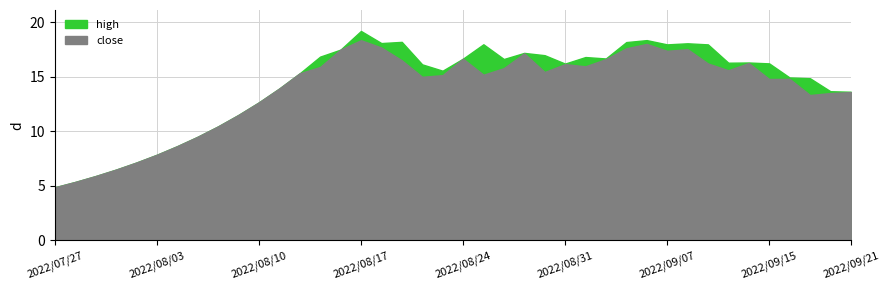

At 2022/09/20, list the series in order from smallest to largest.

close, high